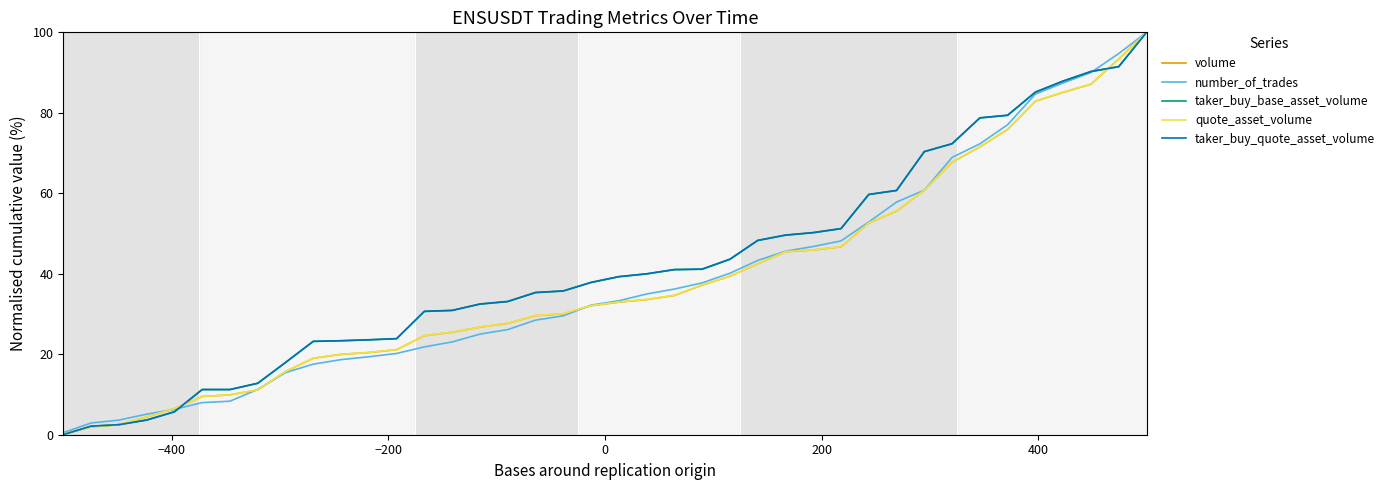

What is the maximum value shown in the chart?

100.0